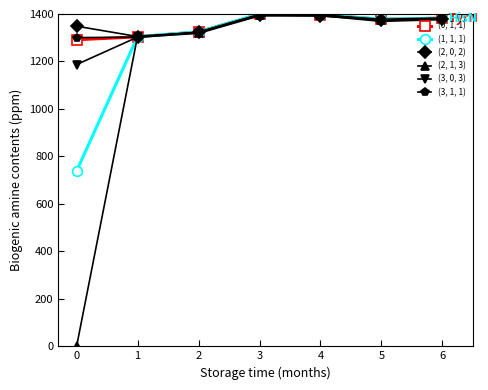

Is the value of (1, 1, 1) at 5 greater than the value of (3, 0, 3) at 1?

Yes